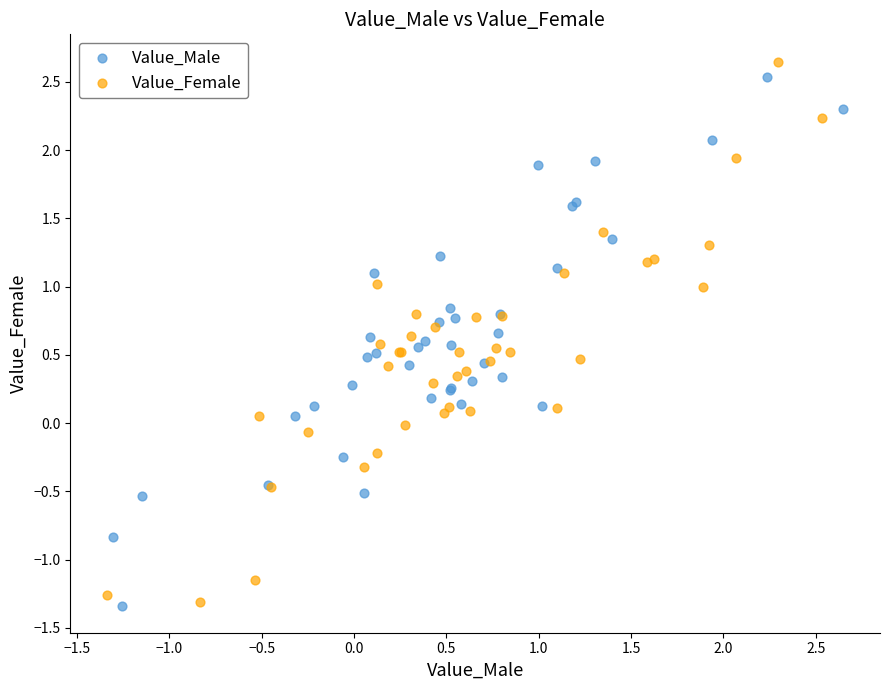

Which series has the largest Y range (max minus min)?

Value_Female